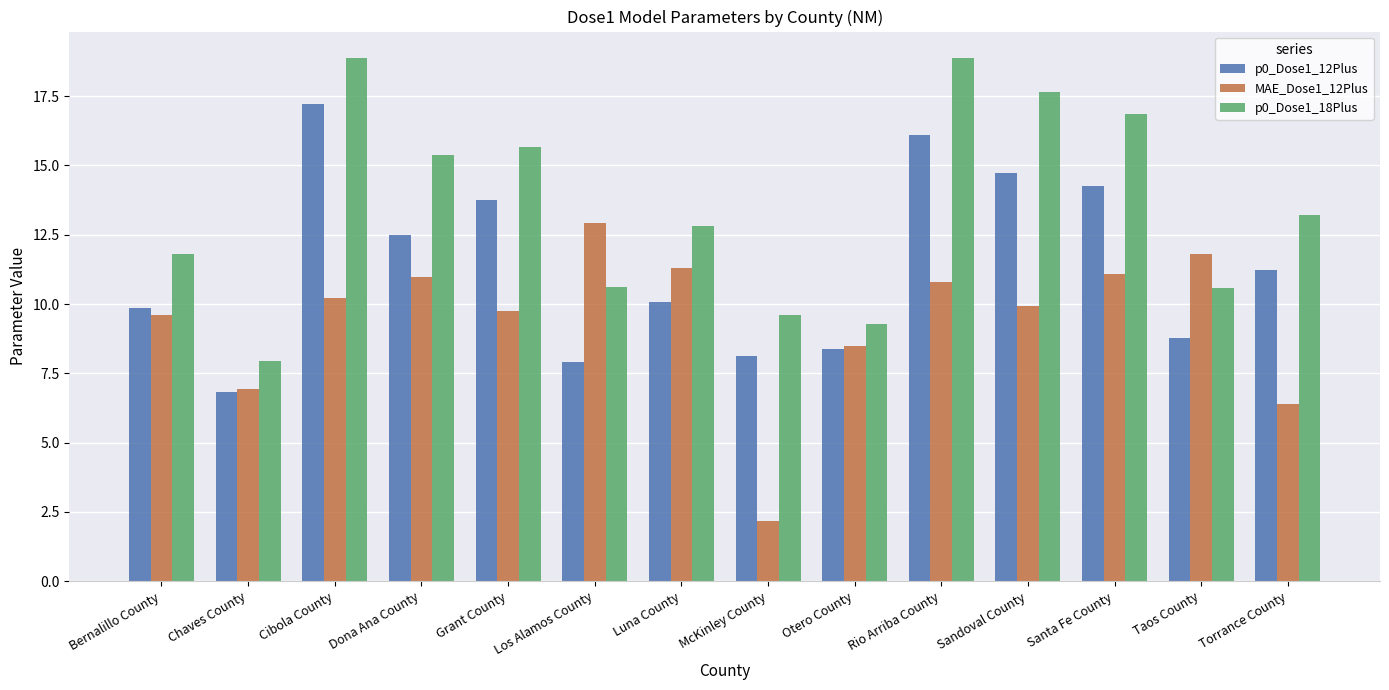

Count the number of categories in the chart.

14